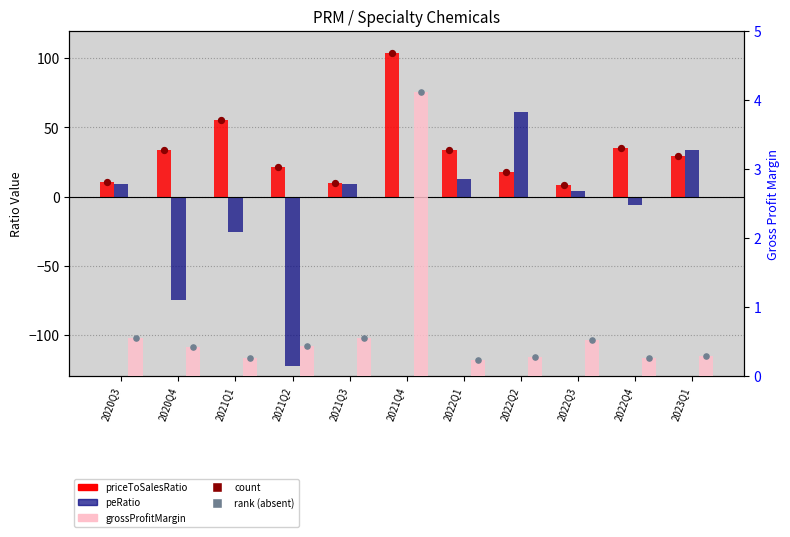

Is the value of peRatio at 2023Q1 greater than the value of count marker at 2021Q3?

Yes